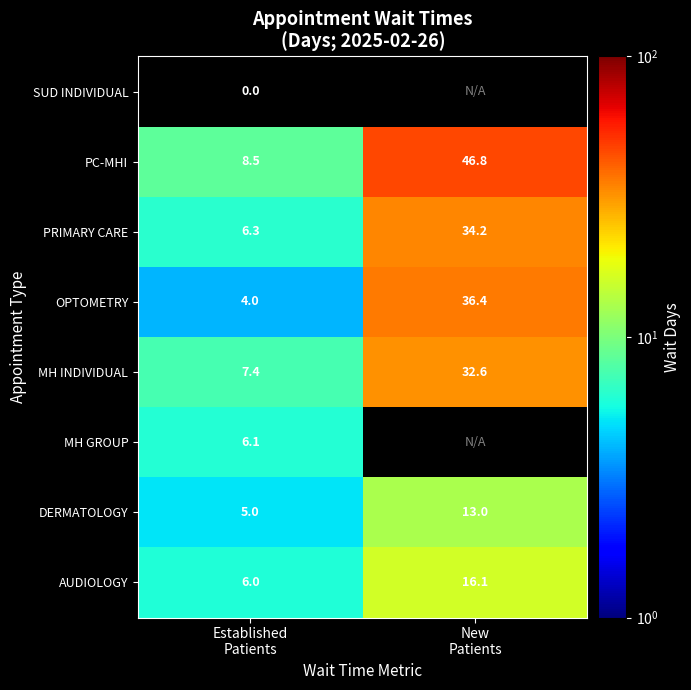

What is the average value of the MH INDIVIDUAL series?

20.0